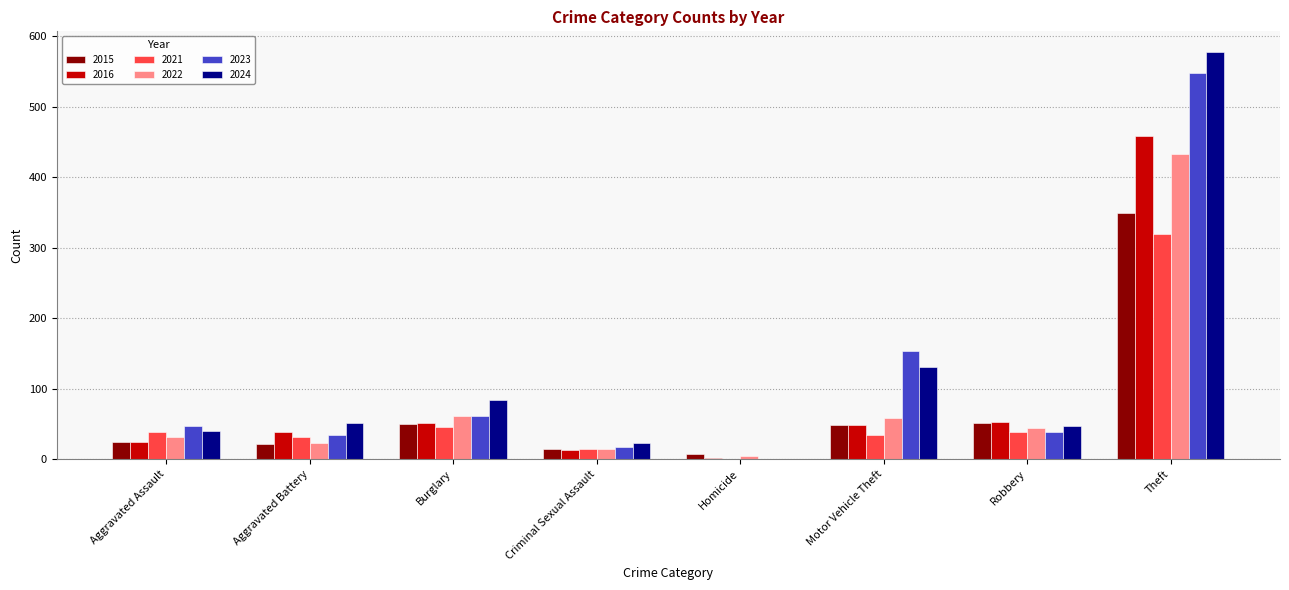

Are the bars grouped side by side (vs. stacked)?

Yes